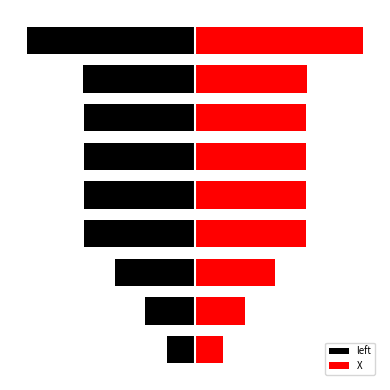

What is the value of the left bar at the 2nd from the left?

-51.7